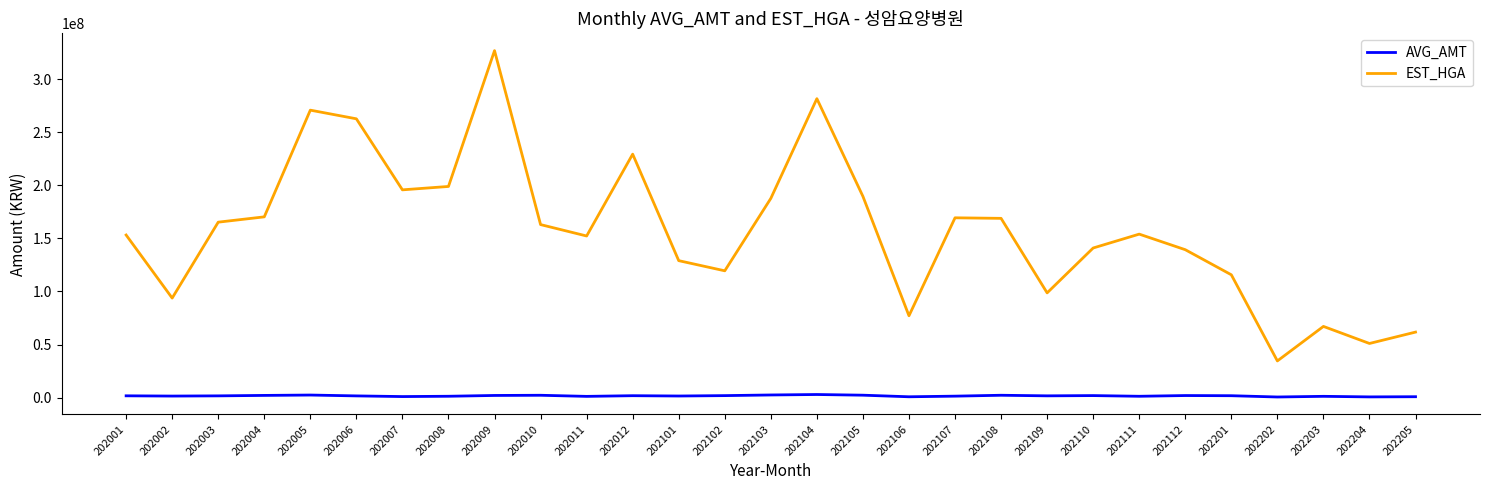

Read the EST_HGA value at 202112.

139381180